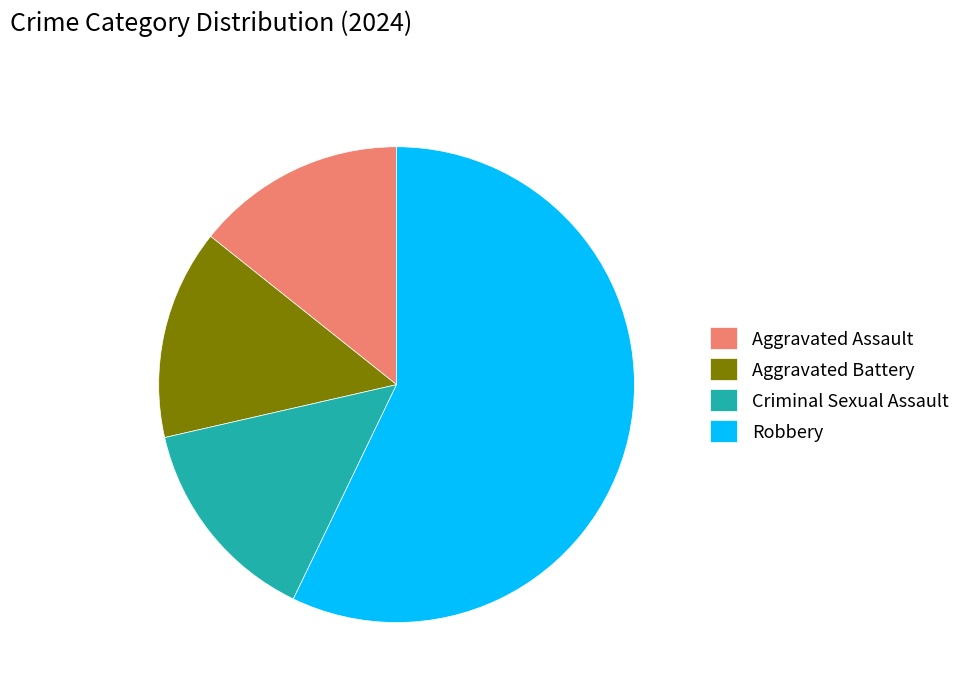

Does Robbery represent more than half of the total?

Yes